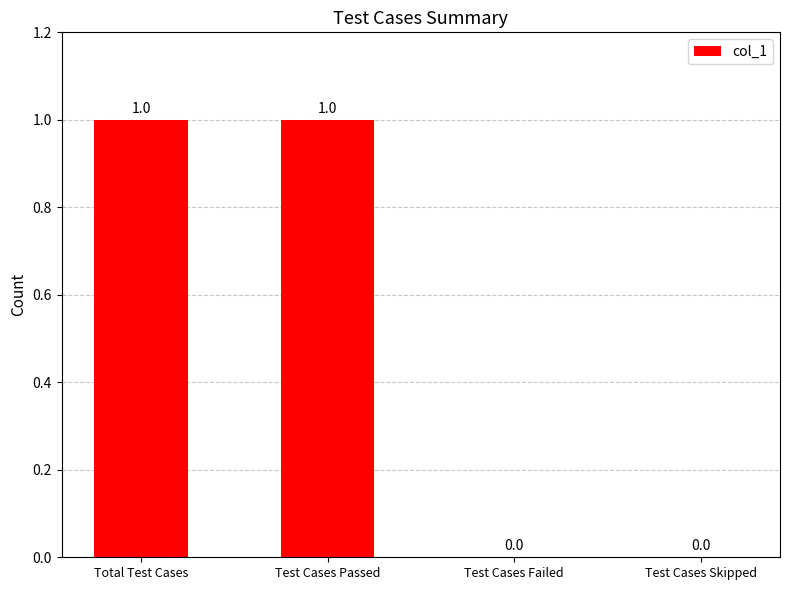

The chart shows a value of 2 at Total Test Cases. True or false?

False